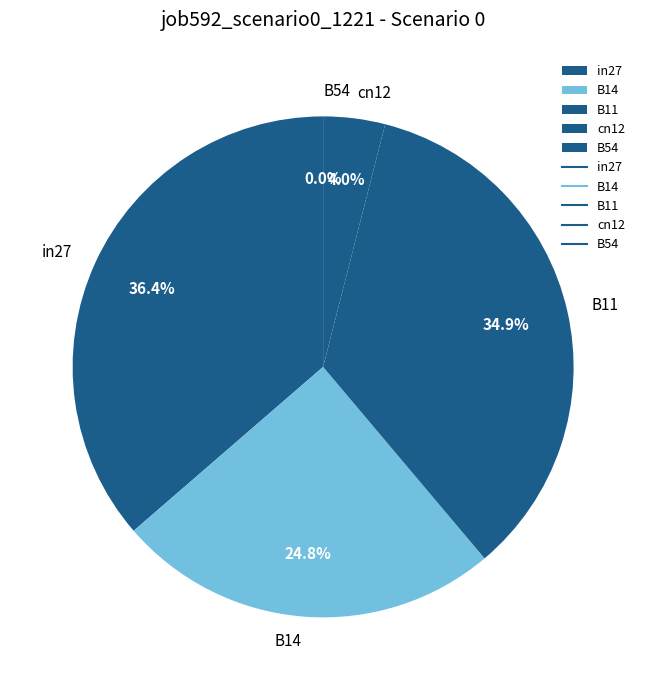

To the nearest percent, what percentage of the pie is B14?

25%